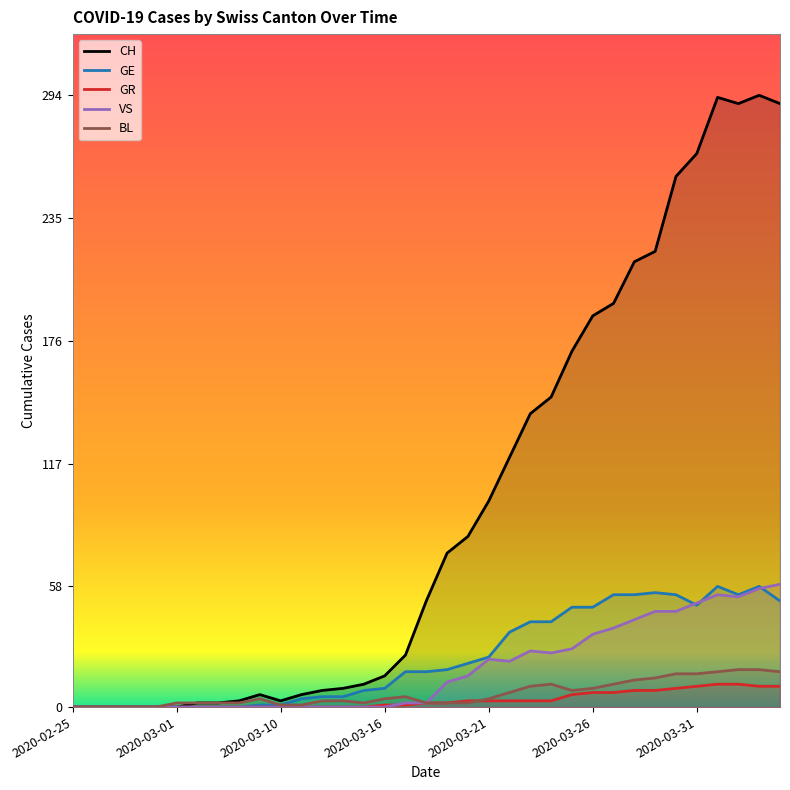

What is the approximate value of CH at 2020-03-25, to the nearest 5?

170